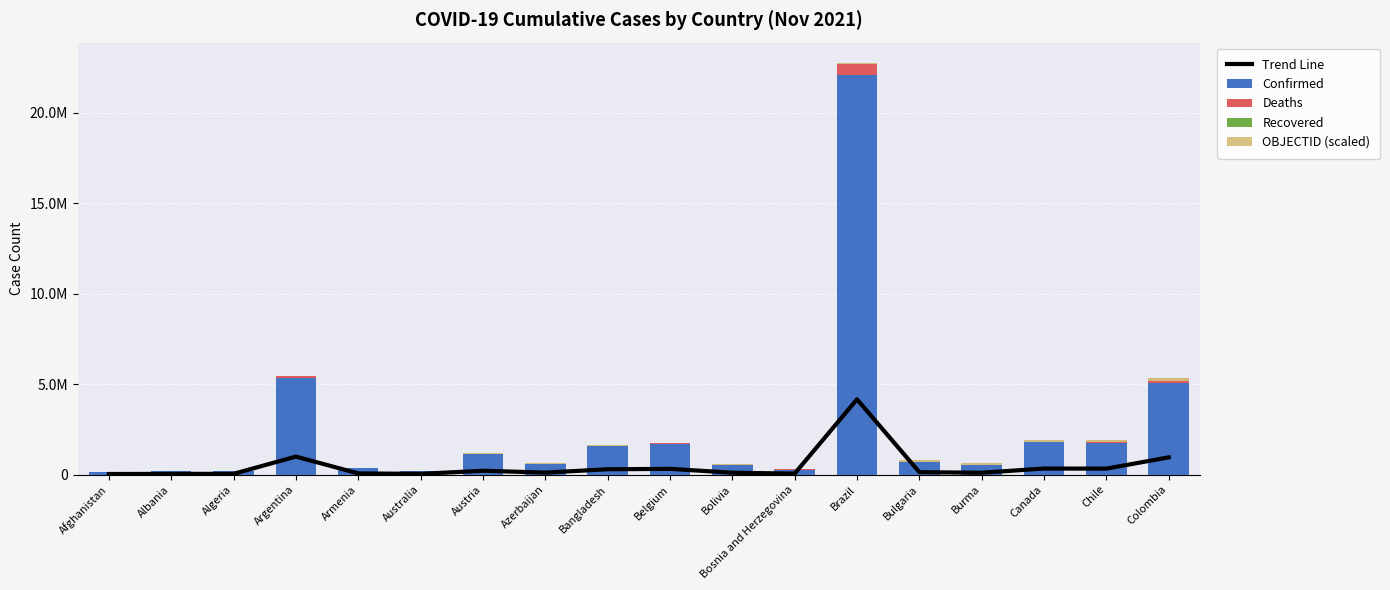

Which label corresponds to the largest value in the chart?

Brazil